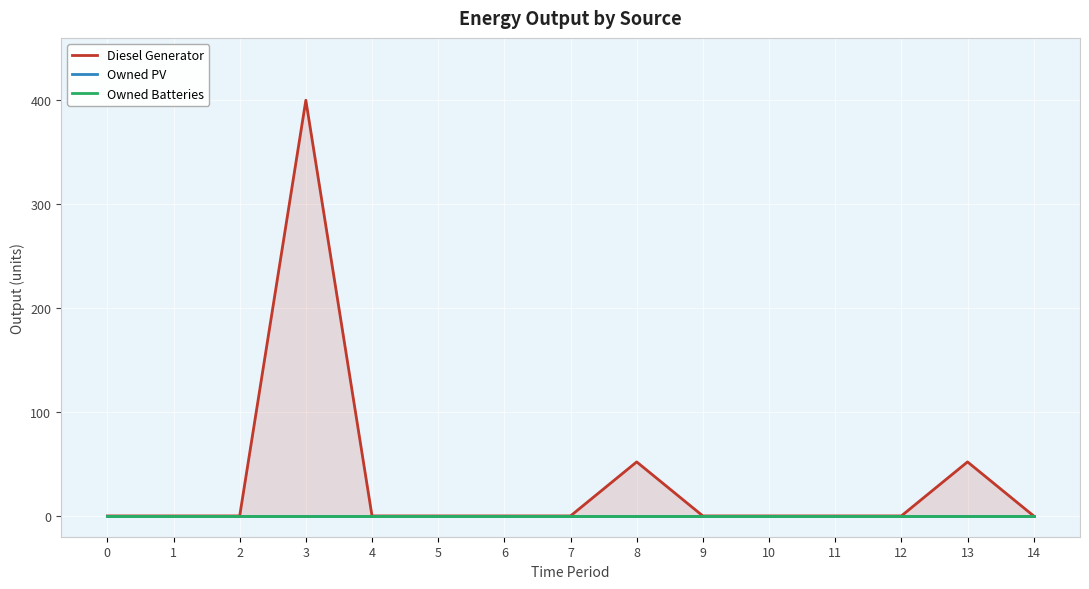

Which series has the largest range (max minus min)?

Diesel Generator